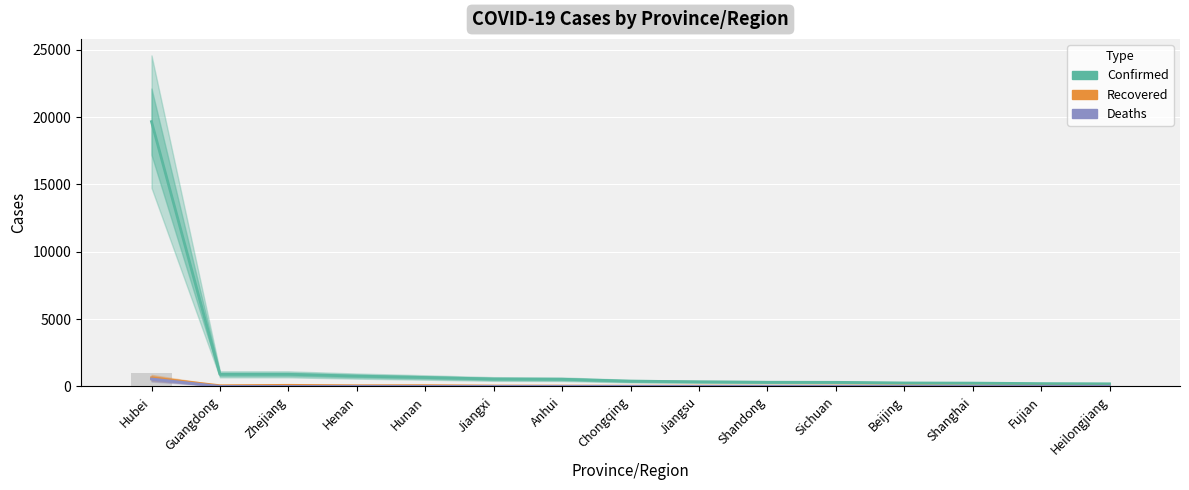

List the series in order of their peak value, highest first.

Confirmed, Recovered, Deaths